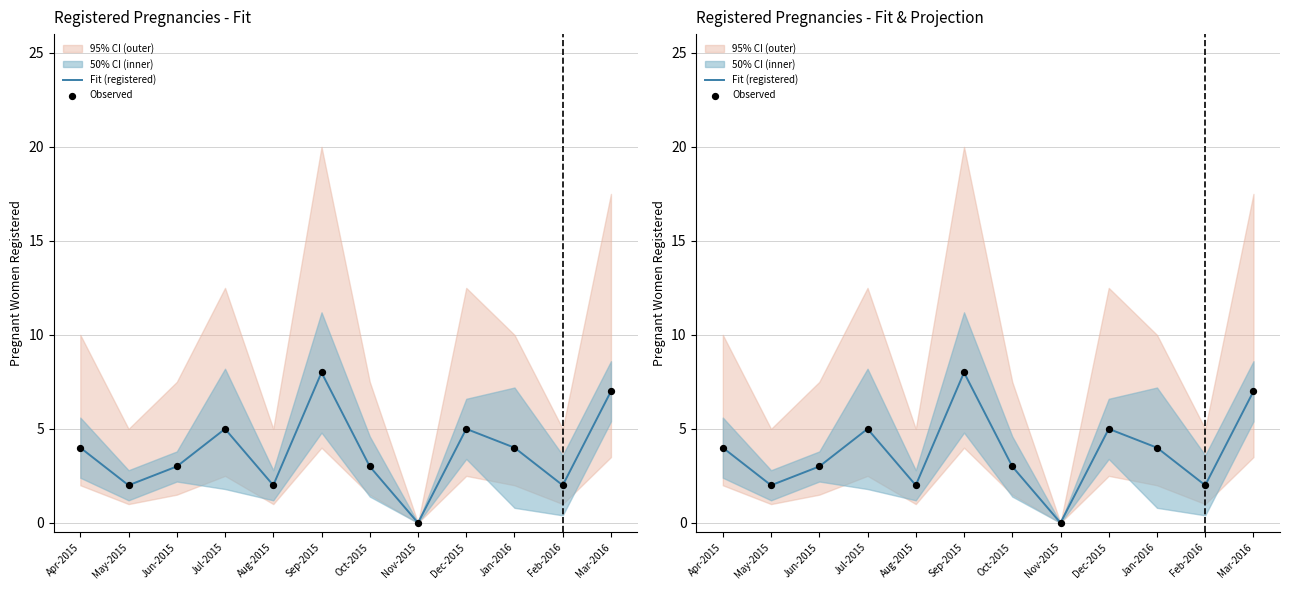

Which series reaches the minimum Y coordinate?

Fit (registered)